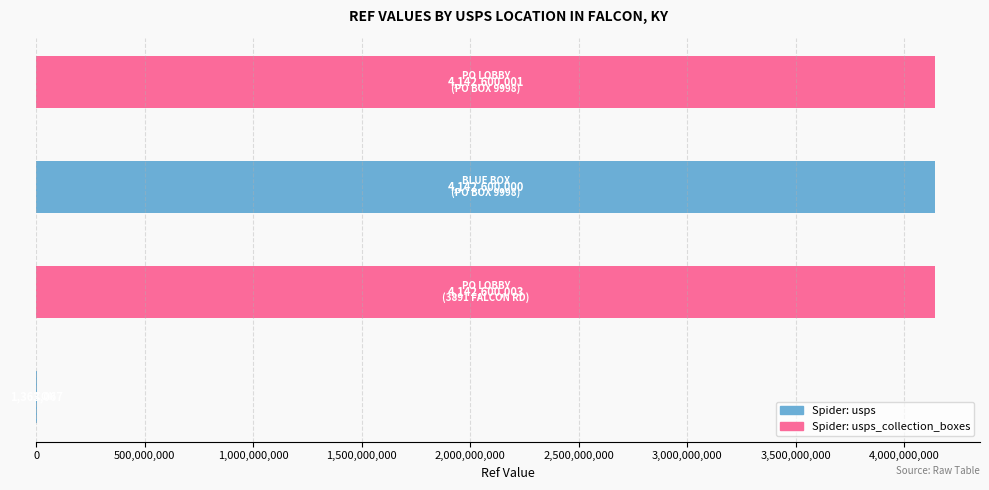

How many categories are shown in the chart?

4